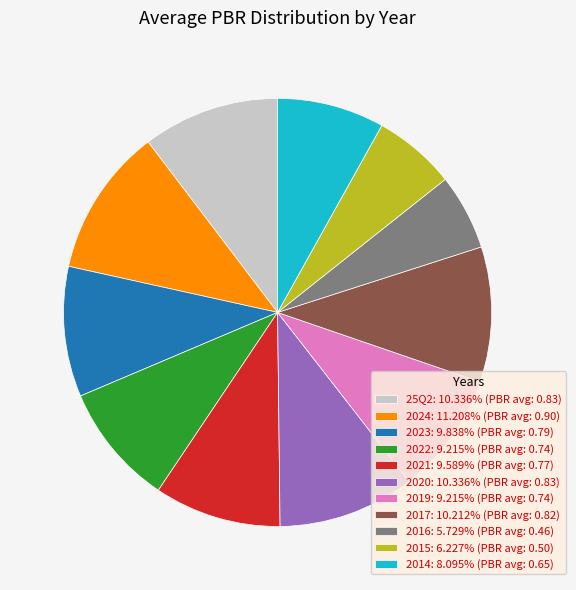

Do 2017: 10.212% (PBR avg: 0.82) and 2021: 9.589% (PBR avg: 0.77) together represent more than half of the pie?

No